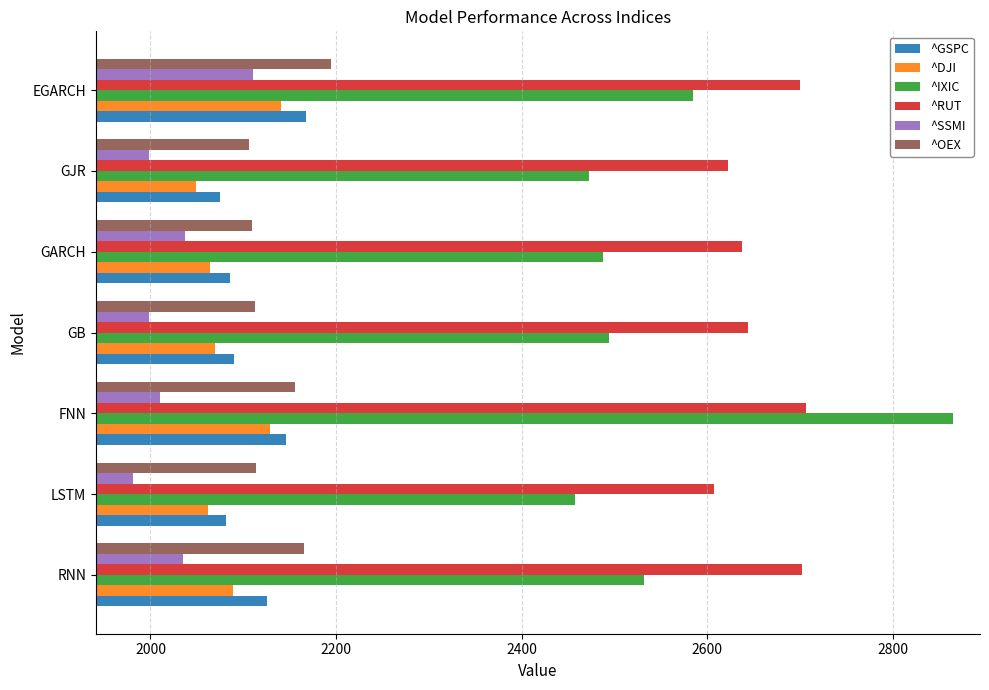

What is the maximum value for ^DJI?

2140.7